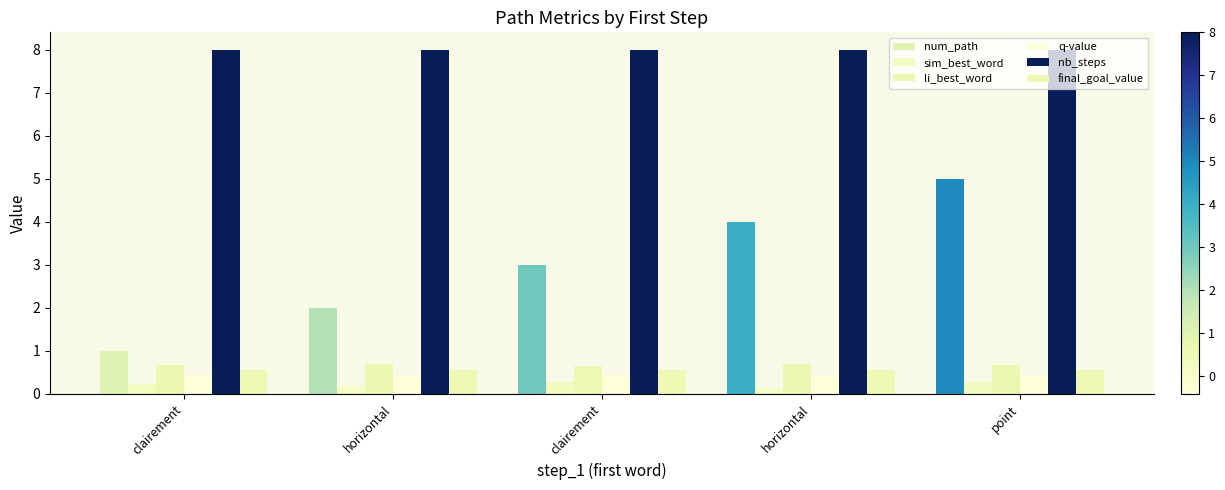

The value of nb_steps at clairement is 11.9. True or false?

False